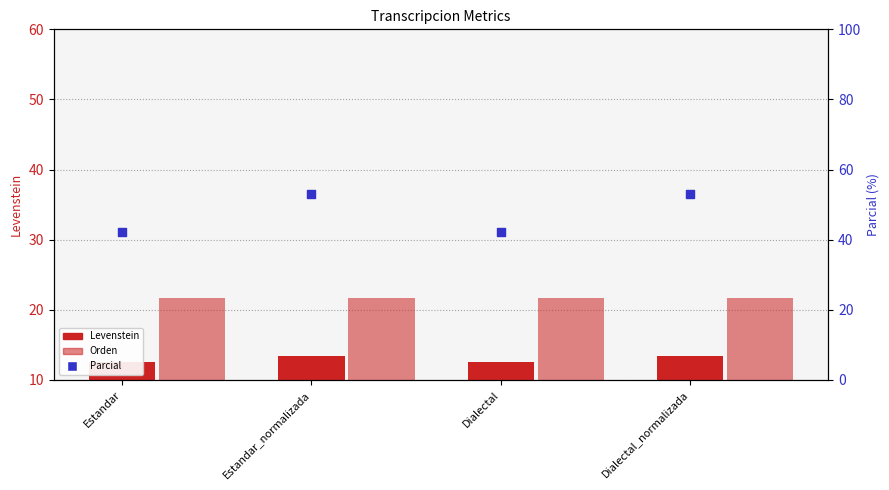

At how many categories does at least one series exceed 35?

4